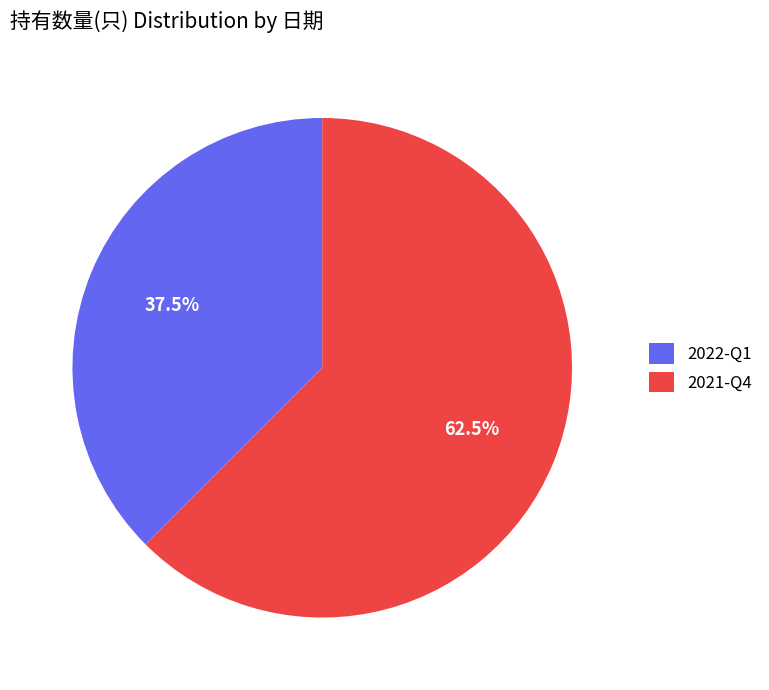

The 2021-Q4 slice represents 77% of the pie. True or false?

False